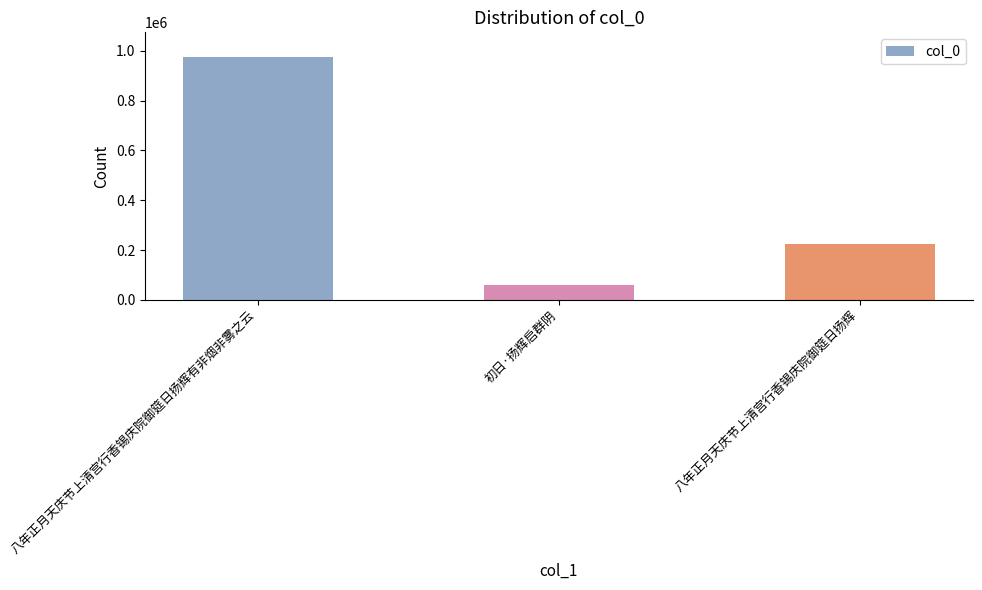

What is the sum of the values at 八年正月天庆节上清宫行香锡庆院御筵日扬辉有非烟非雾之云 and 初日·扬辉启群阴?

1036546